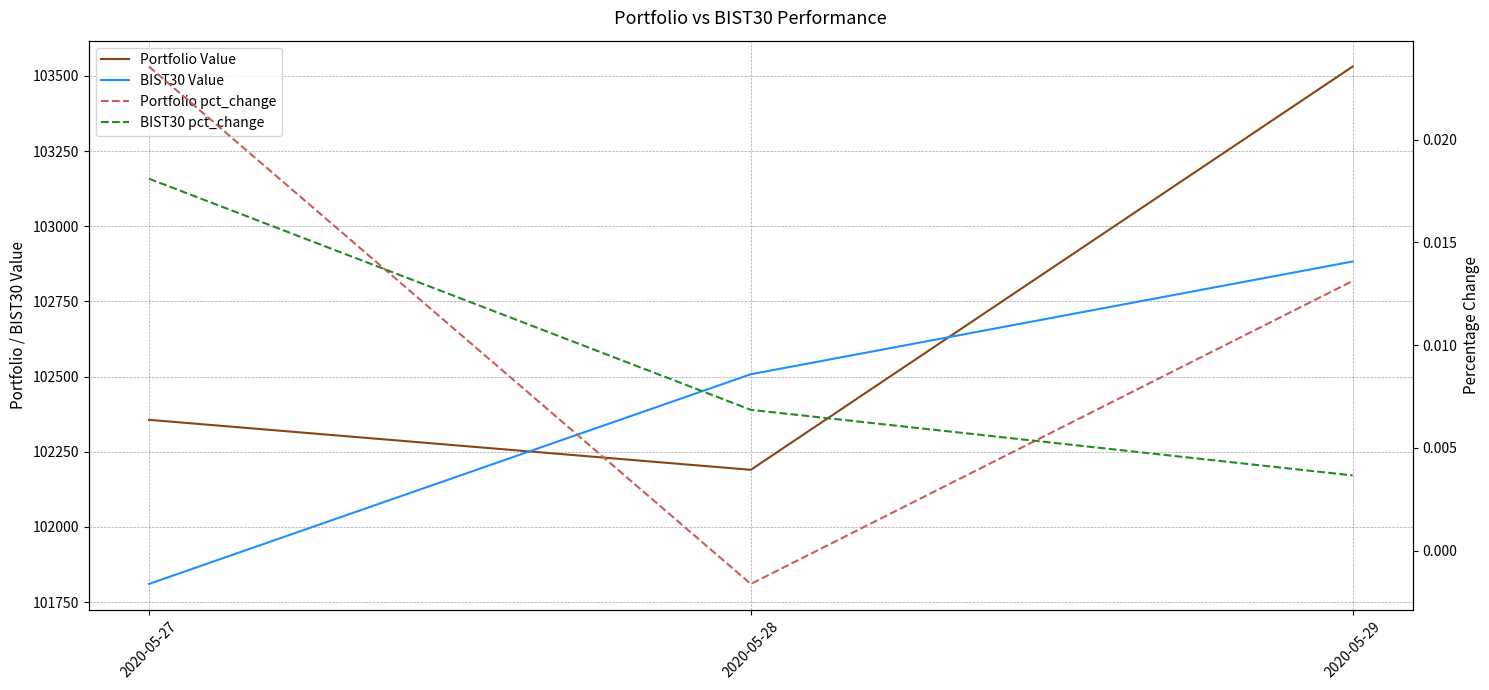

Reading left to right, extract all data points from this chart.

Portfolio Value: 102355.9	102189.7	103531.0
BIST30 Value: 101810.1	102507.6	102882.6
Portfolio pct_change: 0.0	-0.0	0.0
BIST30 pct_change: 0.0	0.0	0.0